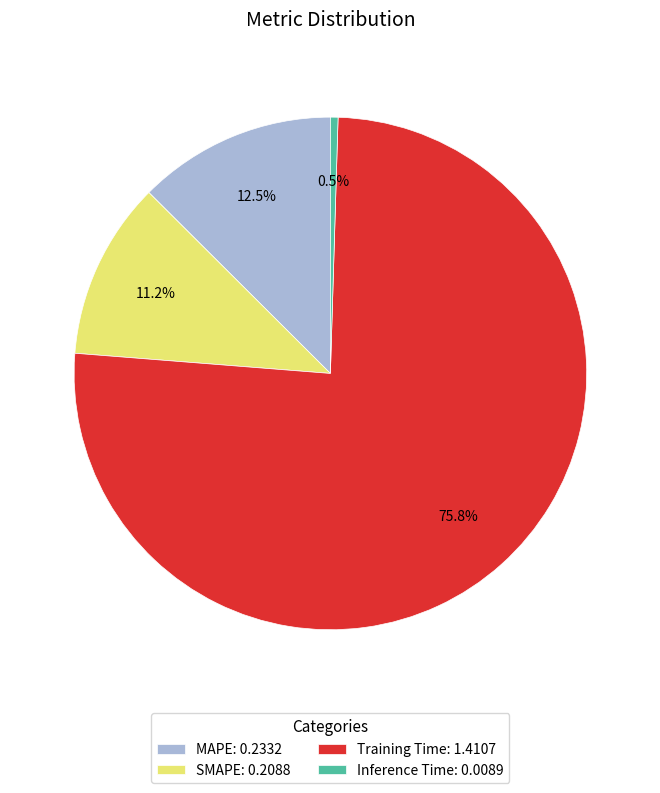

Which has a higher value, Training Time: 1.4107 or MAPE: 0.2332?

Training Time: 1.4107